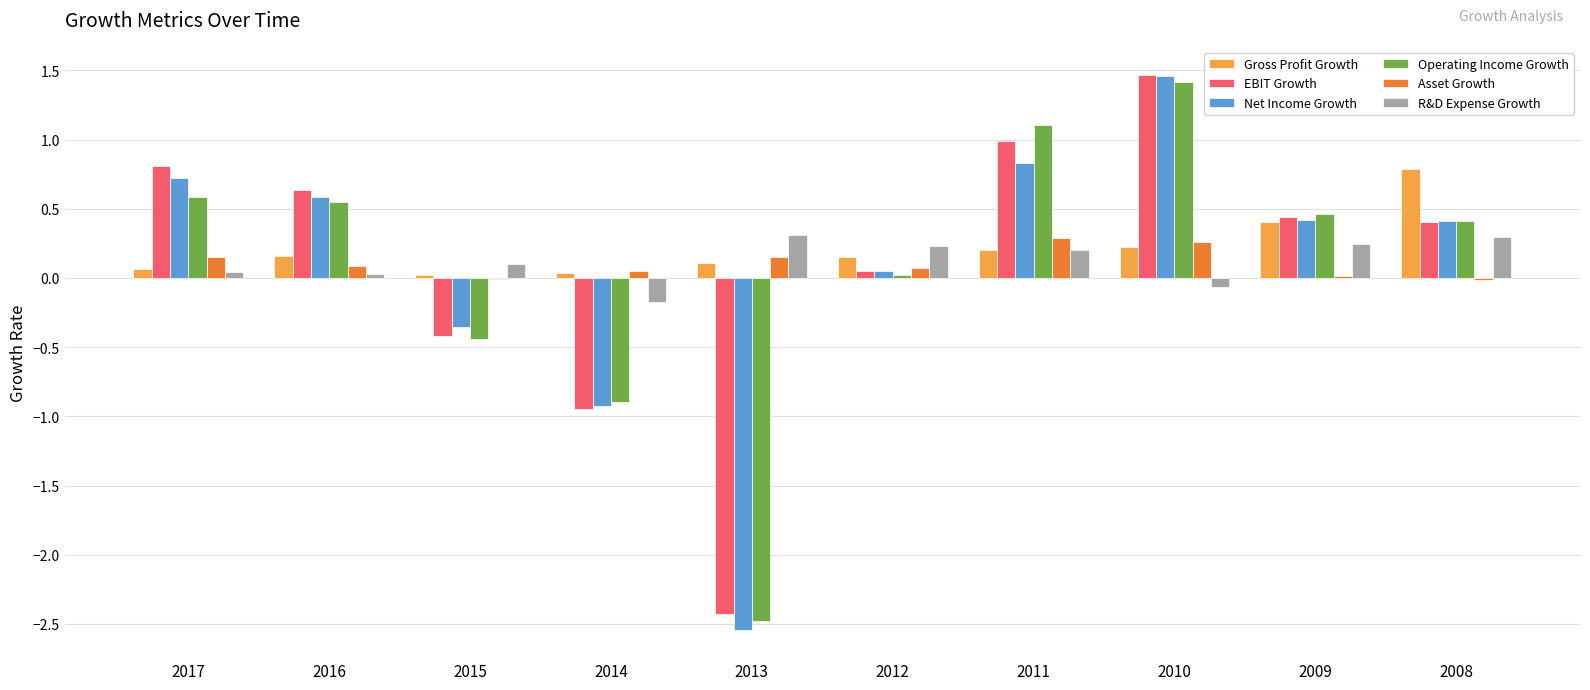

What is the maximum value for R&D Expense Growth?

0.3